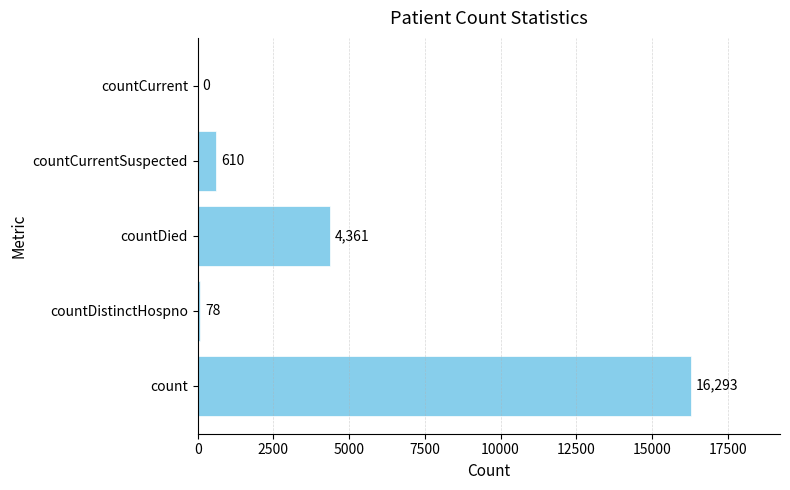

Which has a higher value, countCurrent or countDied?

countDied